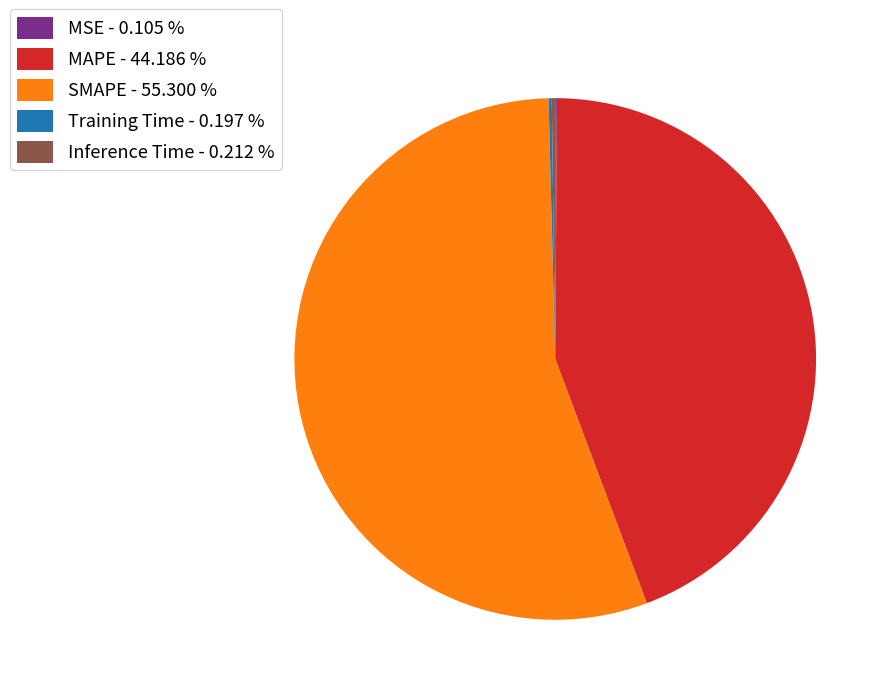

Is there any slice that represents more than half of the pie?

Yes